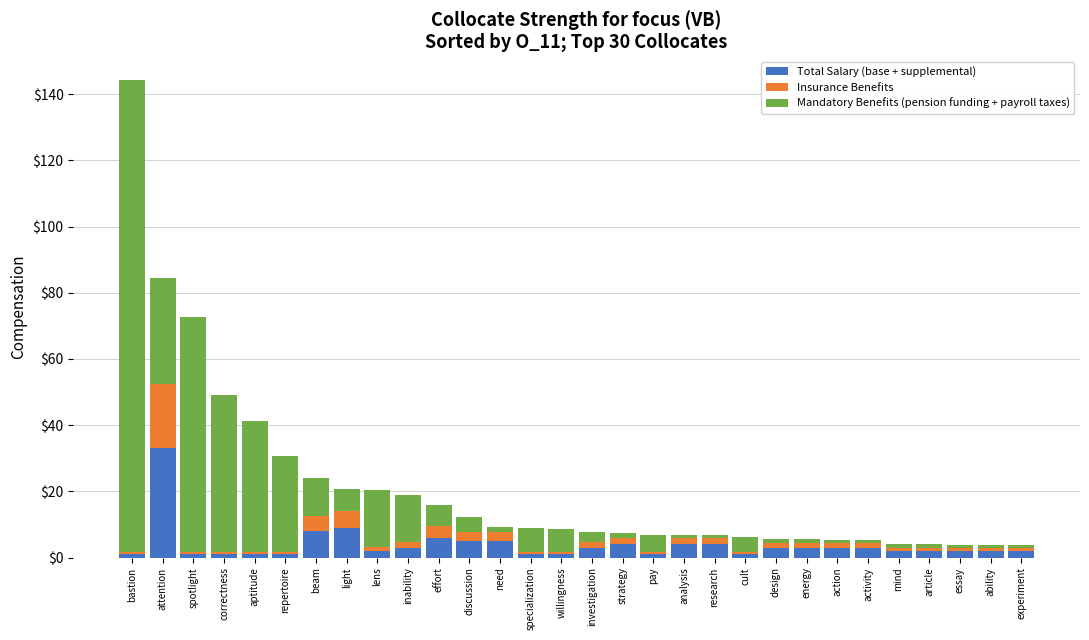

True or false: Total Salary (base + supplemental) has a value of 4.0 at research.

True